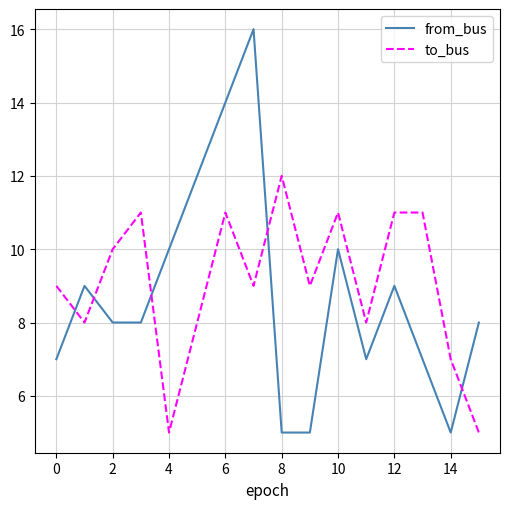

Which series has the largest range (max minus min)?

from_bus